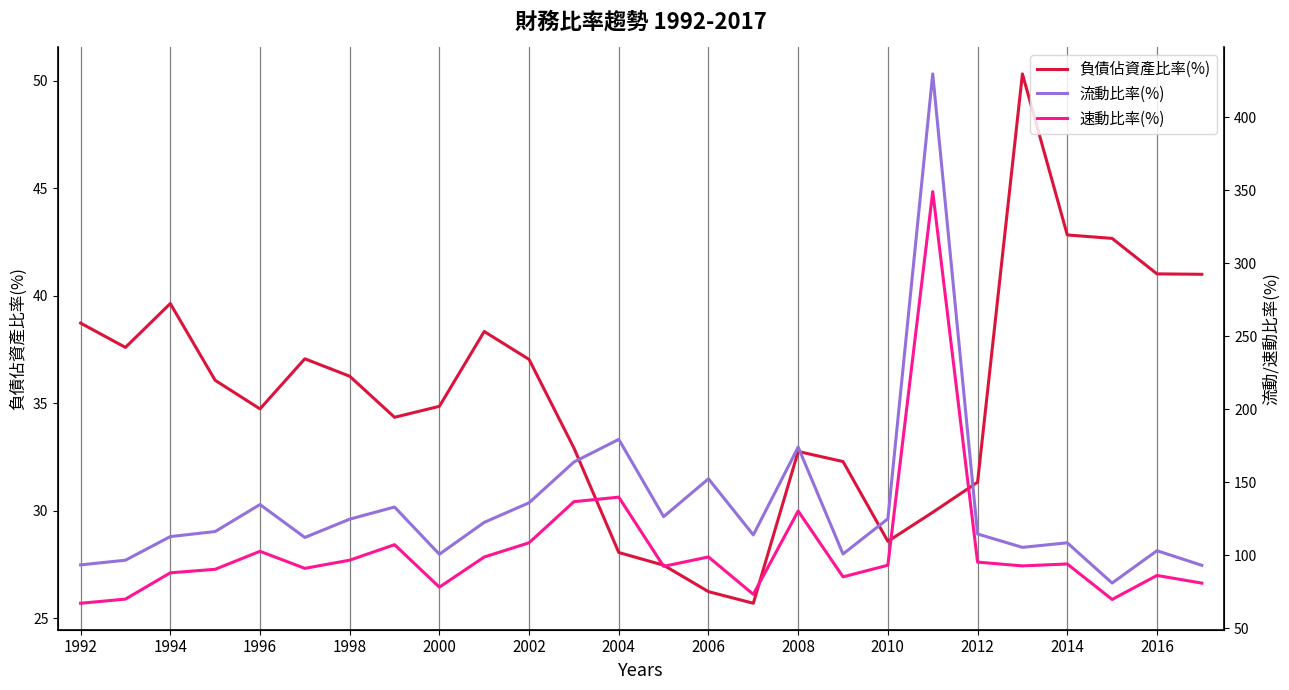

Reading right to left, extract all data points from this chart.

負債佔資產比率(%): 41.0	41.0	42.7	42.8	50.3	31.3	29.9	28.6	32.3	32.8	25.7	26.2	27.5	28.1	32.9	37.0	38.3	34.9	34.3	36.2	37.1	34.7	36.1	39.6	37.6	38.7
流動比率(%): 93.2	103.2	81.0	108.6	105.5	114.6	429.6	125.0	100.9	174.1	114.0	152.4	126.5	179.4	163.9	136.0	122.6	100.7	133.1	124.8	112.2	134.8	116.3	112.8	96.7	93.5
速動比率(%): 81.0	86.2	69.8	94.1	92.8	95.3	349.0	93.2	85.3	130.3	73.3	98.9	92.5	139.8	136.7	108.6	98.8	78.2	107.3	96.7	91.1	102.8	90.4	88.0	70.0	67.2